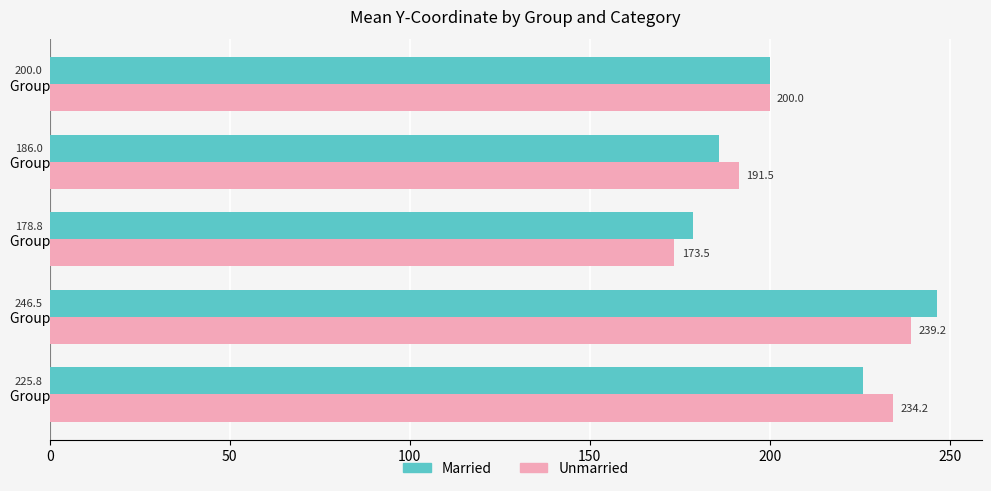

At which label does Unmarried reach its peak?

Group 2